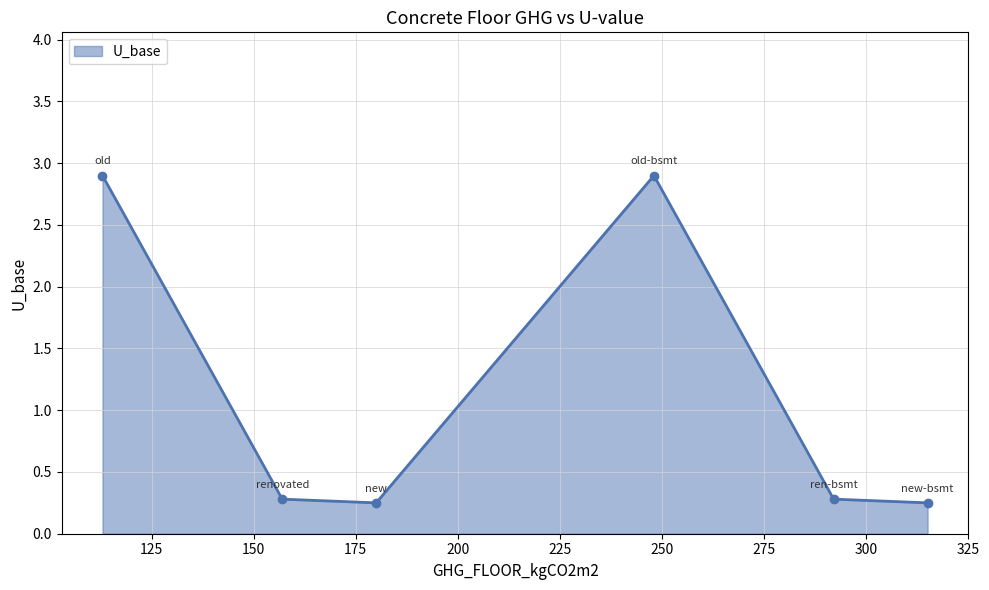

True or false: there are more than 1 points higher than both neighbors.

False